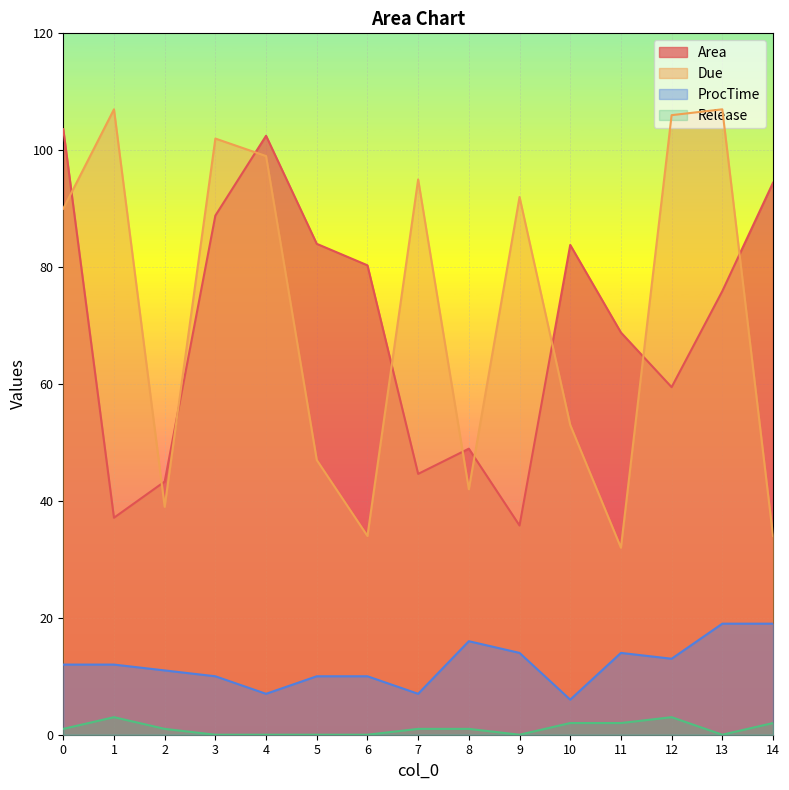

Which series has the largest total across all categories?

Due